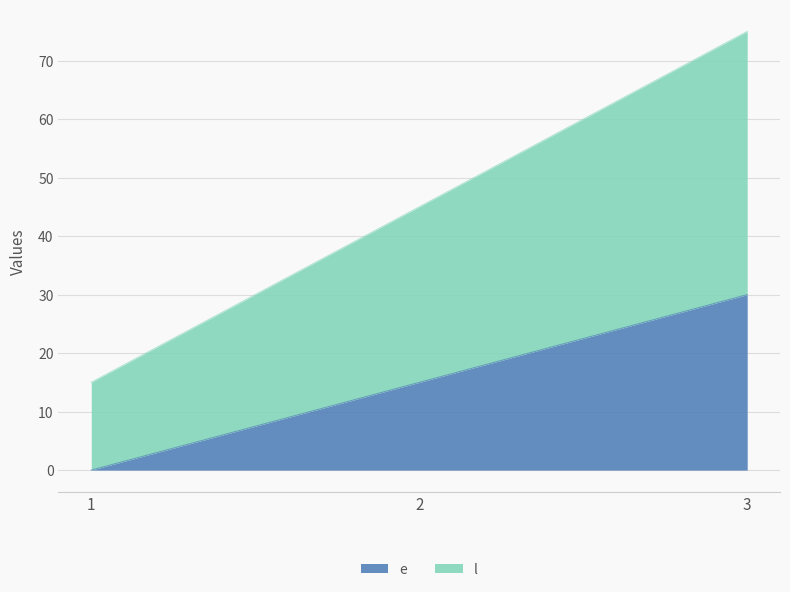

List the series in order of their overall mean, lowest first.

e, l